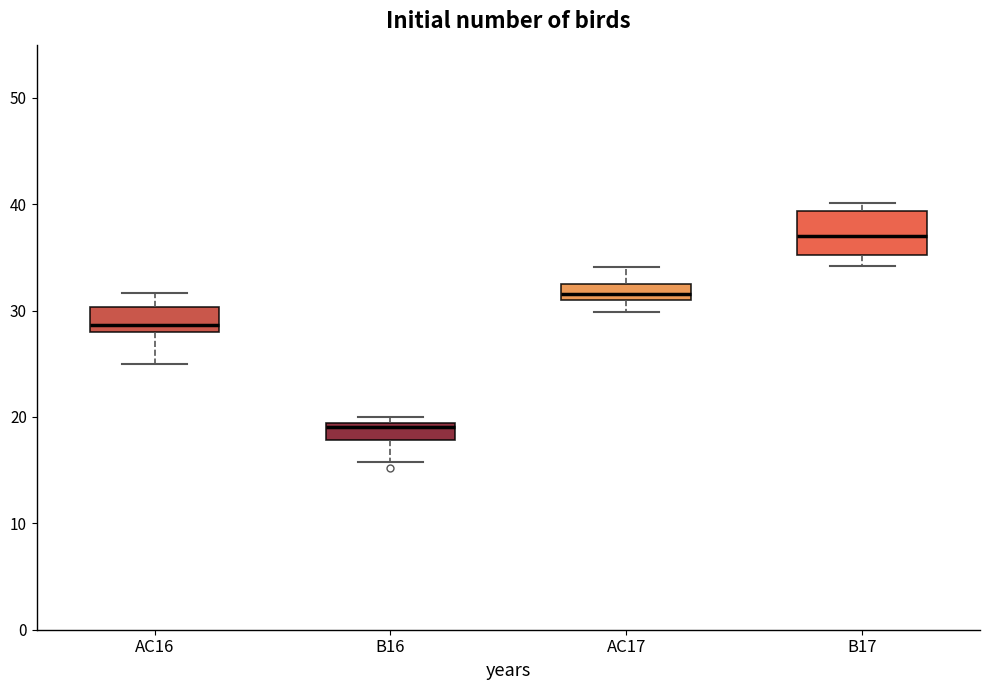

Which box is the tallest, from its lower edge to its upper edge?

B17